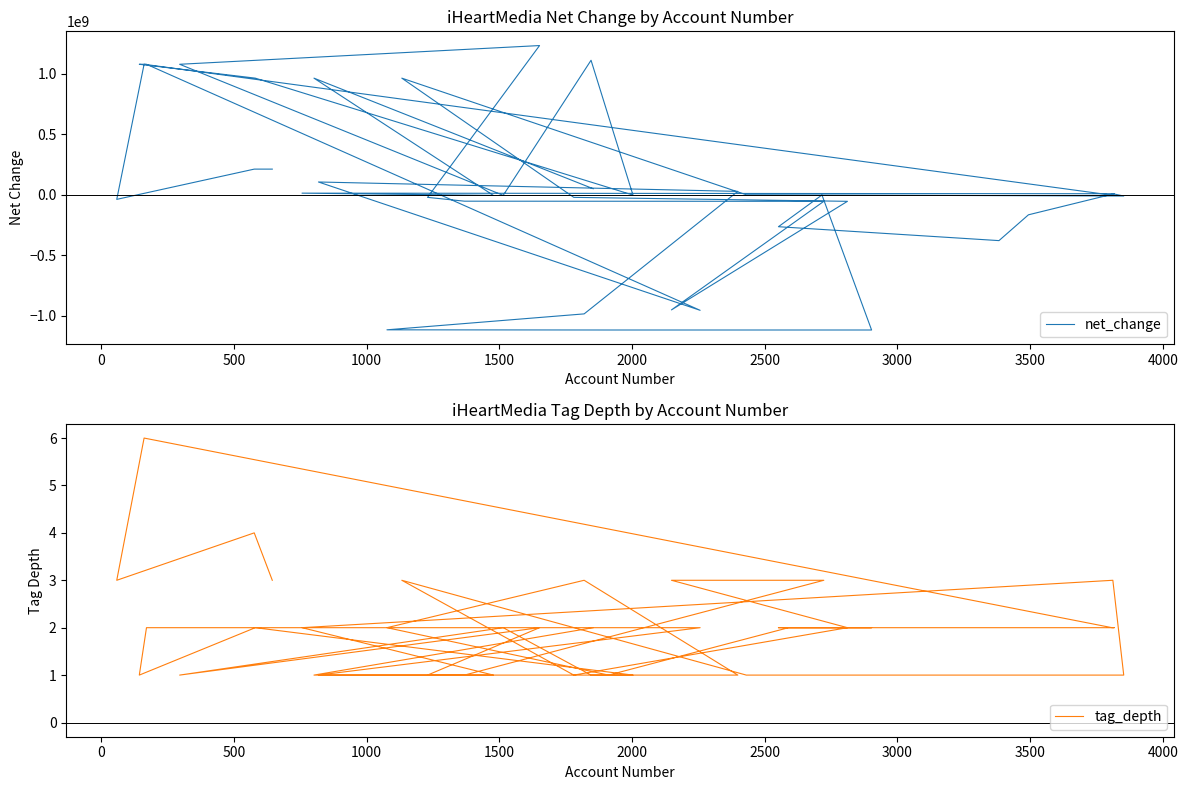

Count the tag_depth values in the range 1 to 2.

31